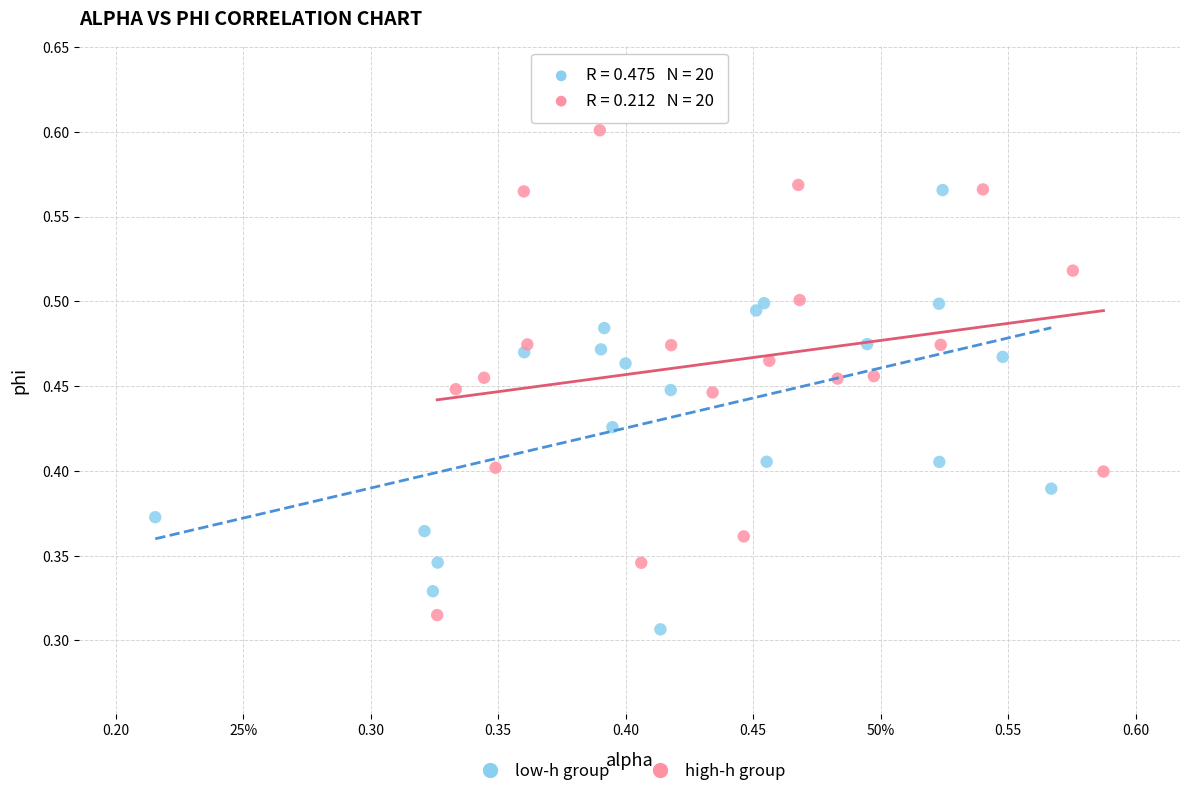

Which series contains the lowest Y value?

low-h group